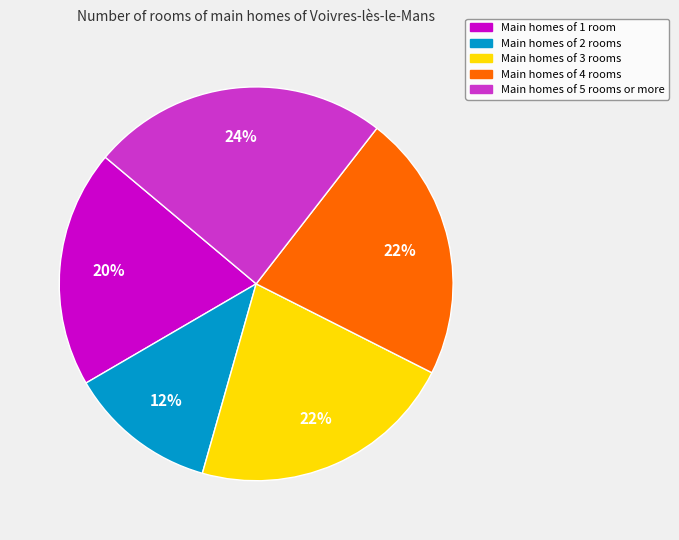

Does any single category account for the majority?

No